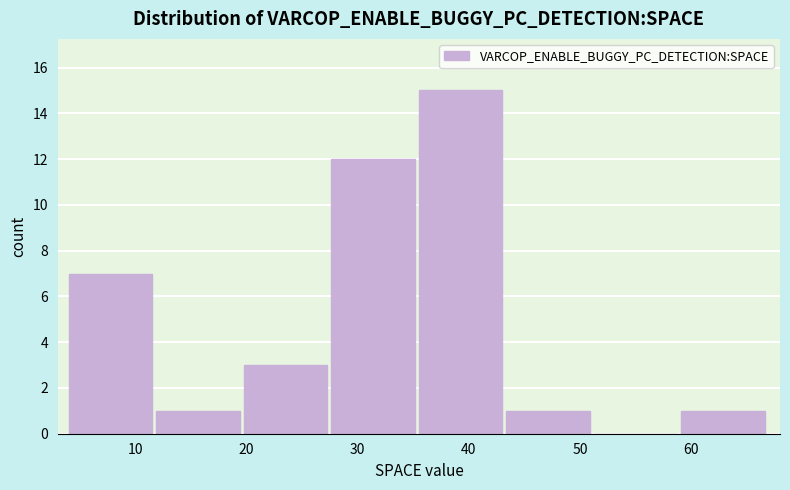

Over which range of the x-axis is the bar tallest?

36 to 43